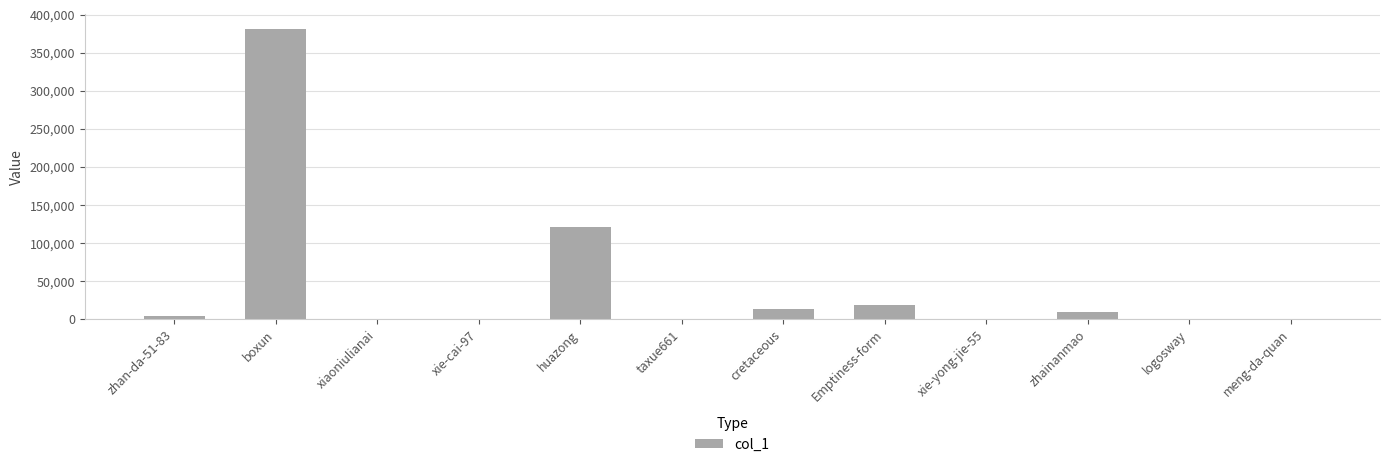

At which label is the value closest to 190602?

huazong